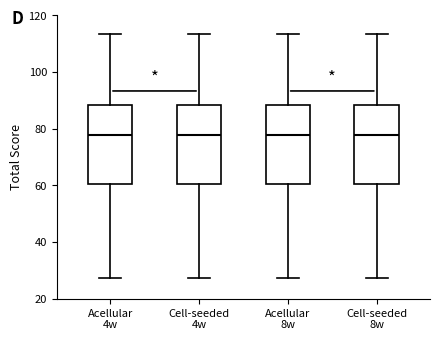

Reading left to right, read every box against the y-axis: the position of its median line, the range the box covers, and the ends of its whiskers. The values are not printed on the chart, so give them approximately, as read against the axis.

Acellular 4w: median 78, box 60 to 88, whiskers 28 to 114
Cell-seeded 4w: median 78, box 60 to 88, whiskers 28 to 114
Acellular 8w: median 78, box 60 to 88, whiskers 28 to 114
Cell-seeded 8w: median 78, box 60 to 88, whiskers 28 to 114